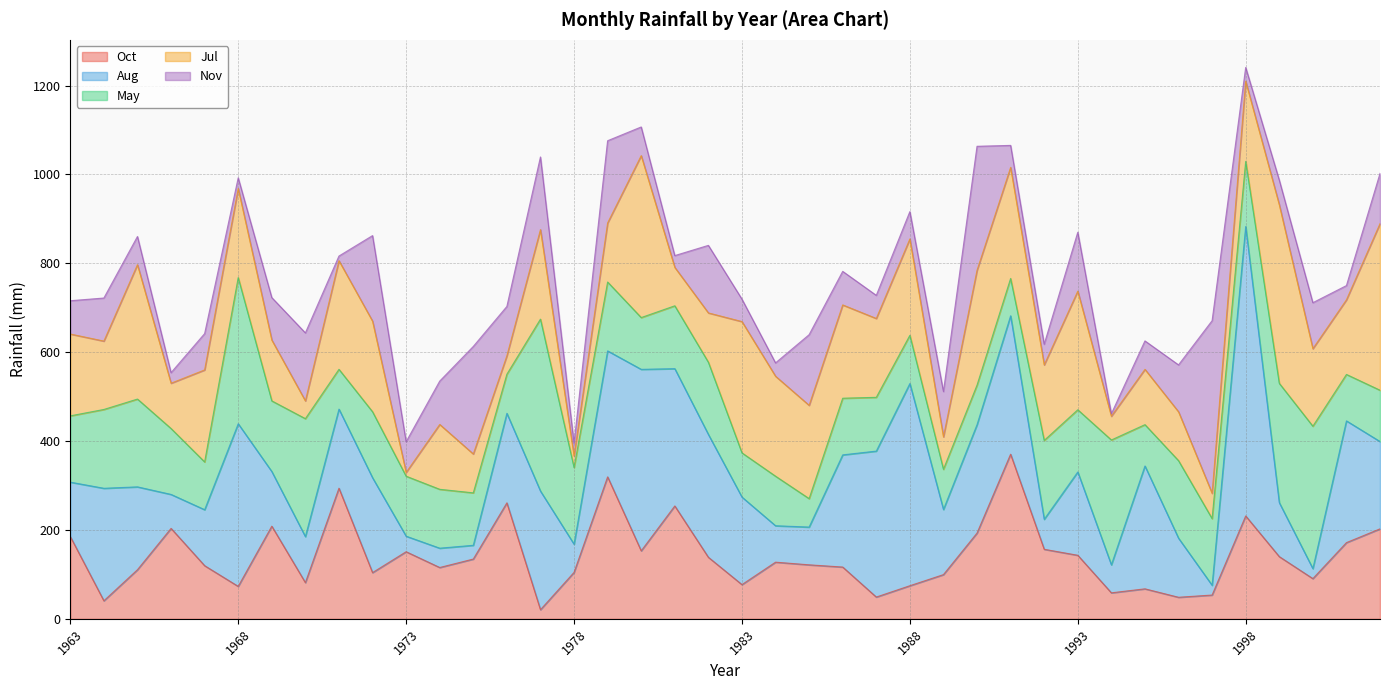

Does the chart have visible grid lines?

Yes